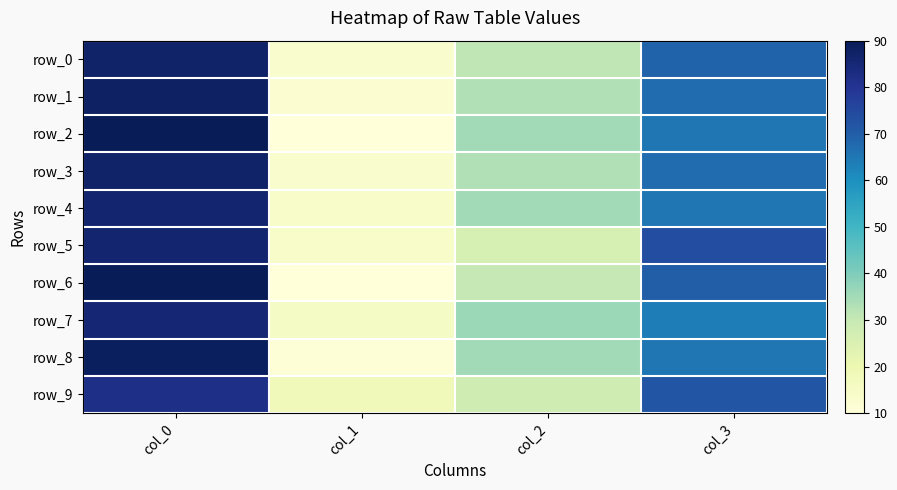

True or false: row_0 has a value of 69 at col_3.

True